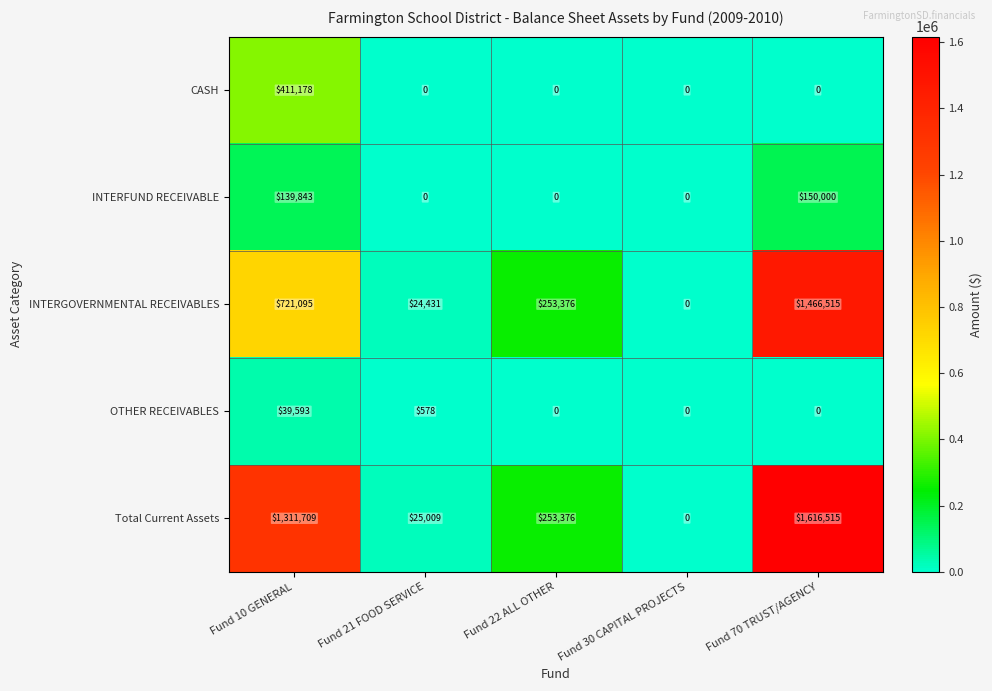

Reading left to right, extract all data points from this chart.

CASH: 411178	0	0	0	0
INTERFUND RECEIVABLE: 139843	0	0	0	150000
INTERGOVERNMENTAL RECEIVABLES: 721095	24431	253376	0	1466515
OTHER RECEIVABLES: 39593	578	0	0	0
Total Current Assets: 1311709	25009	253376	0	1616515